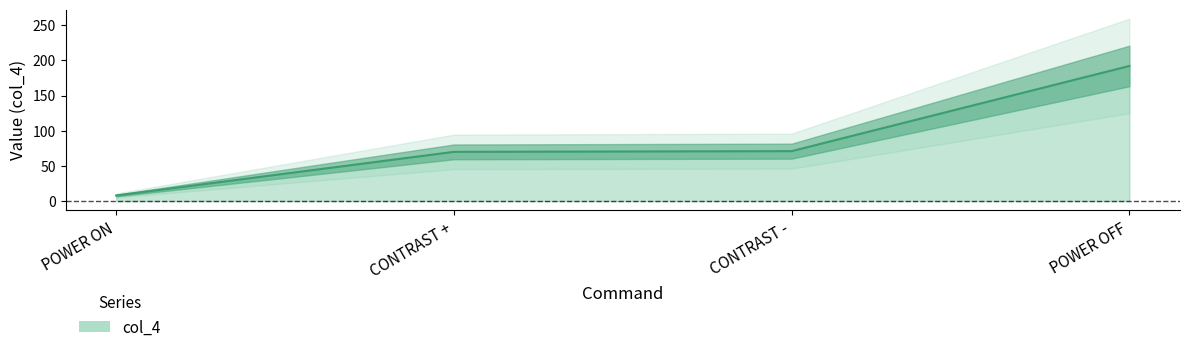

What is the label of the 3rd point from the left?

CONTRAST -